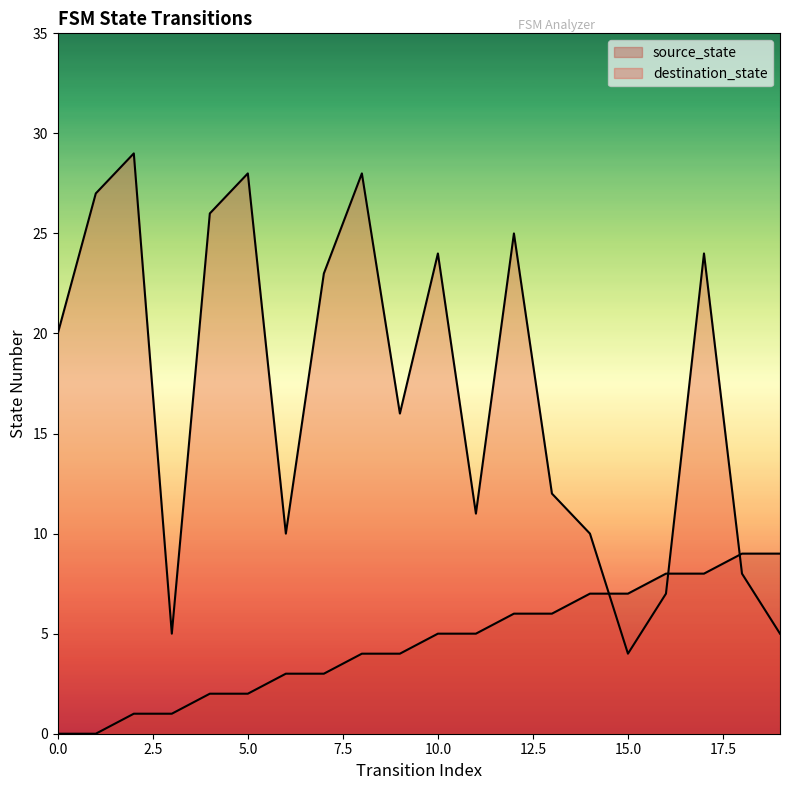

Read the source_state value at 18.

9